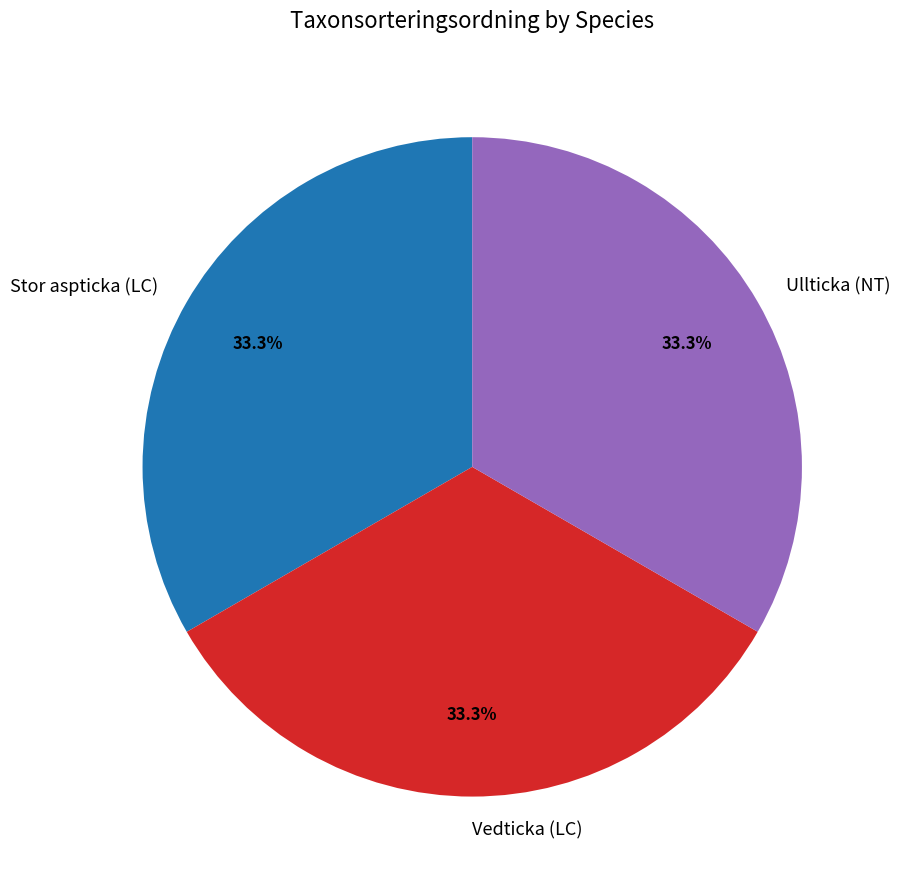

Combined, do Stor aspticka (LC) and Vedticka (LC) account for over 50%?

Yes